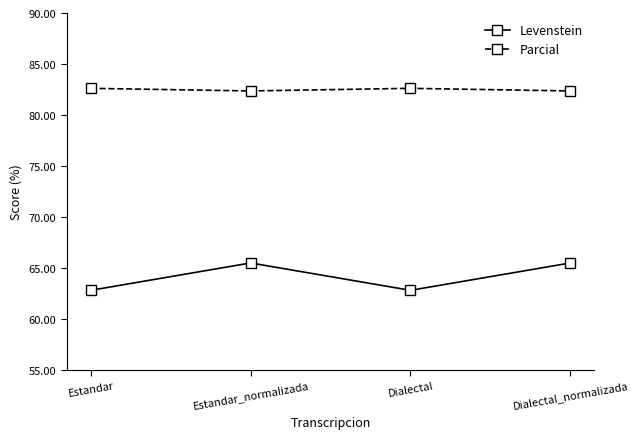

What value does the Parcial series have at Dialectal_normalizada?

82.4